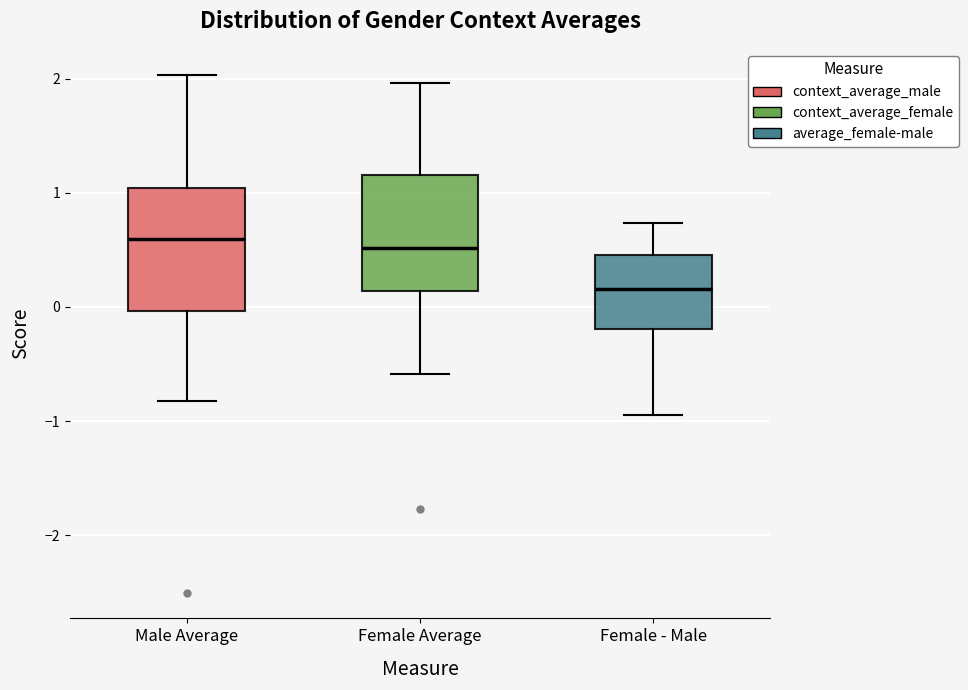

Which box's median line is the lowest?

Female - Male